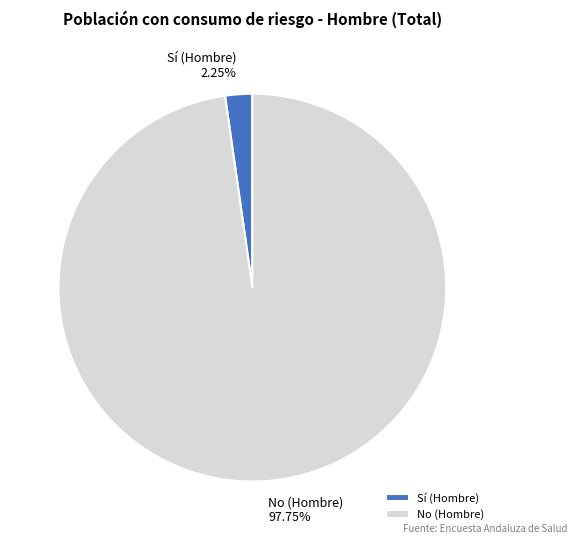

To the nearest percent, what percentage of the pie is No (Hombre)?

98%